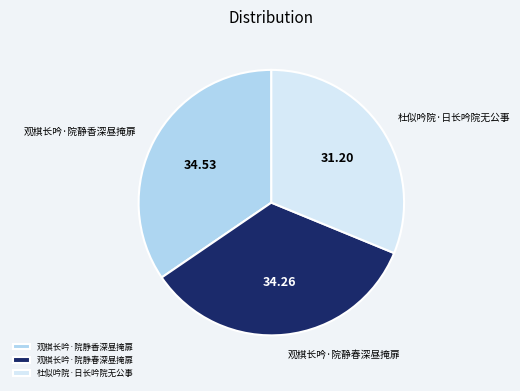

What is the ratio of the value at 观棋长吟·院静春深昼掩扉 to the value at 观棋长吟·院静香深昼掩扉?

1.0